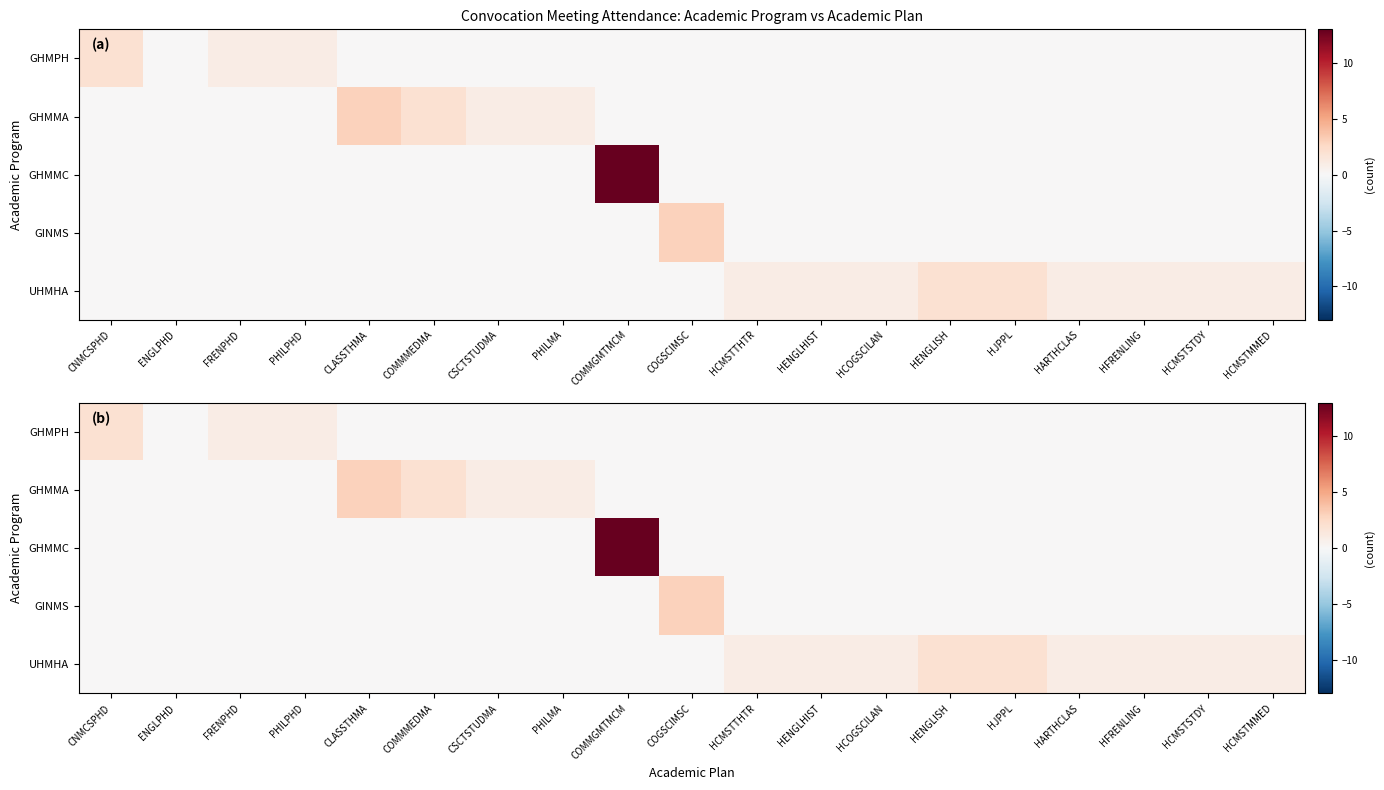

How many GHMMA values are between 0 and 1?

17